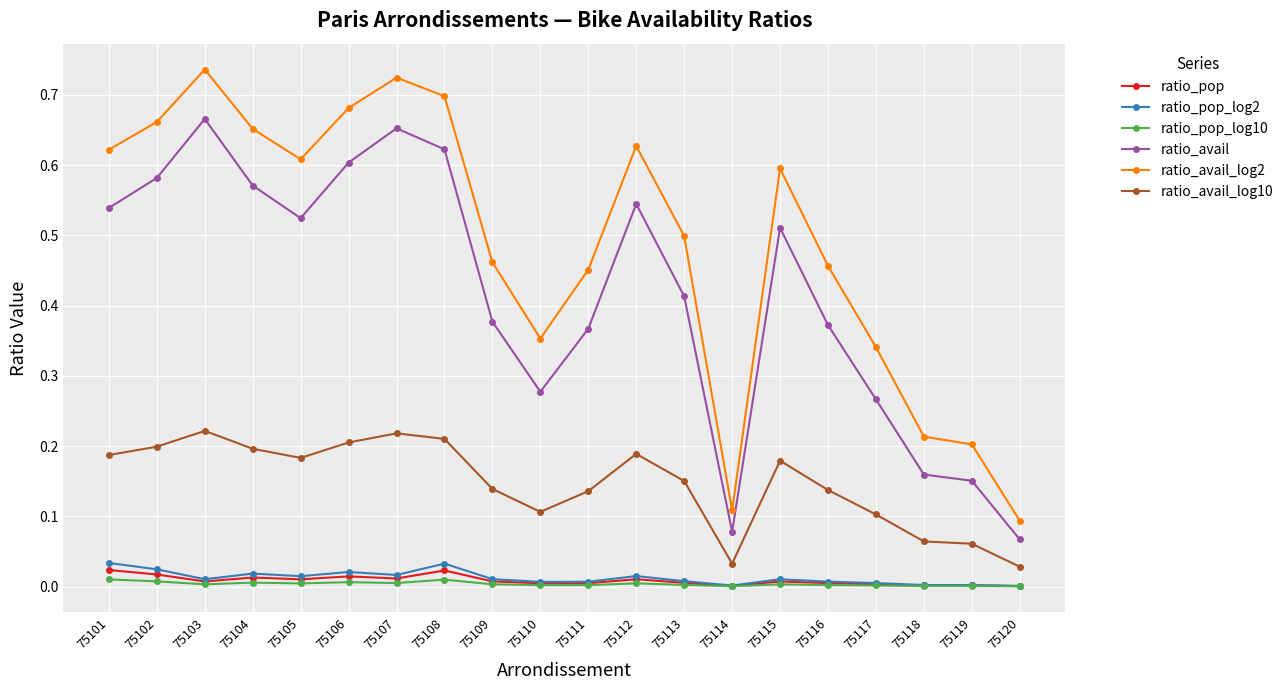

Which series changed the most between 75103 and 75109?

ratio_avail